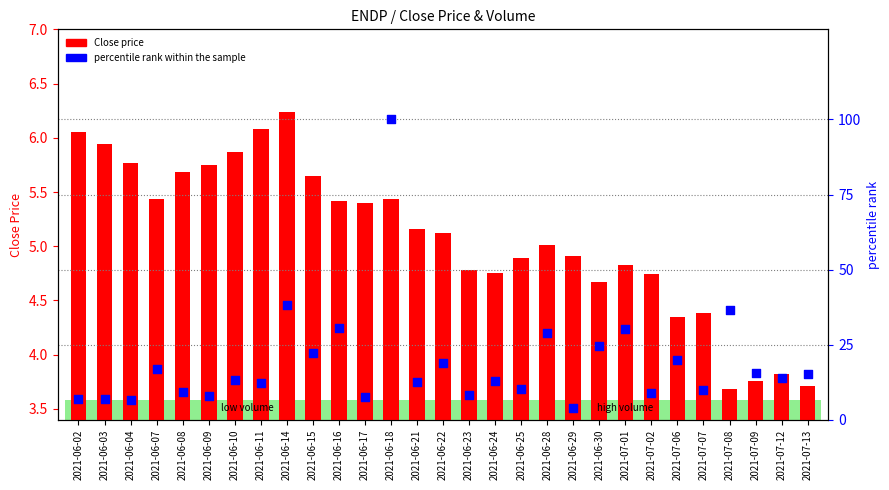

Which series has the largest Y range (max minus min)?

percentile rank within the sample